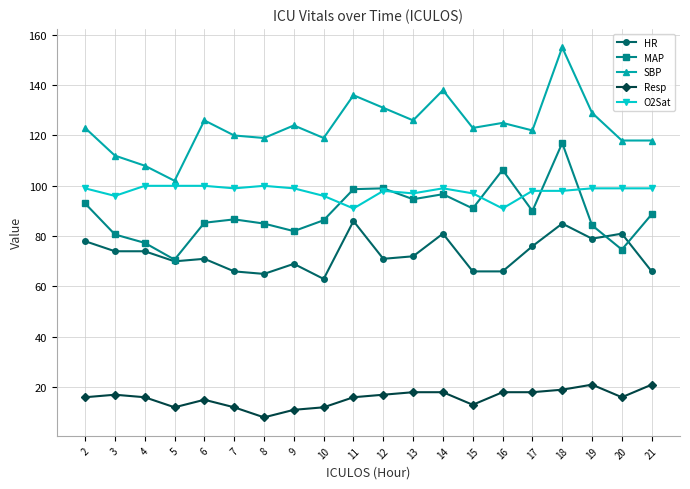

What is the difference between the highest and lowest values at 7?

108.0